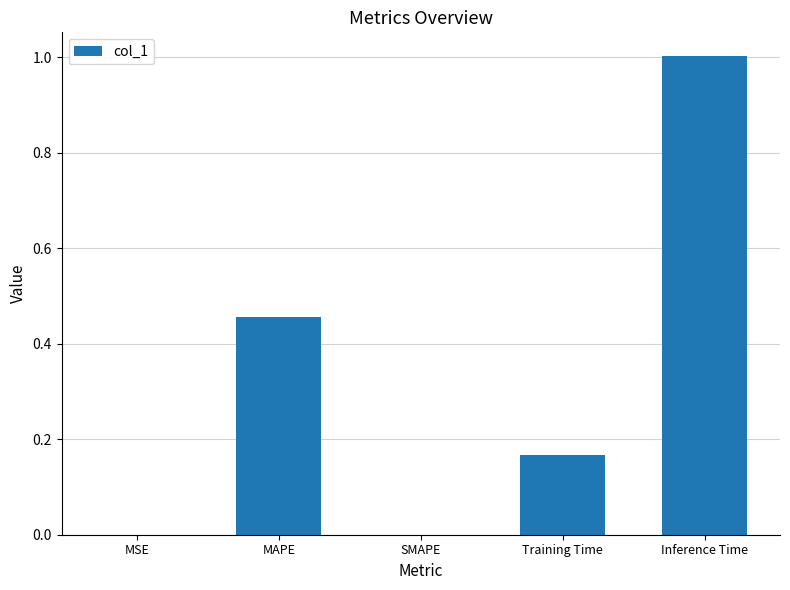

The chart shows a value of 0.7 at SMAPE. True or false?

False